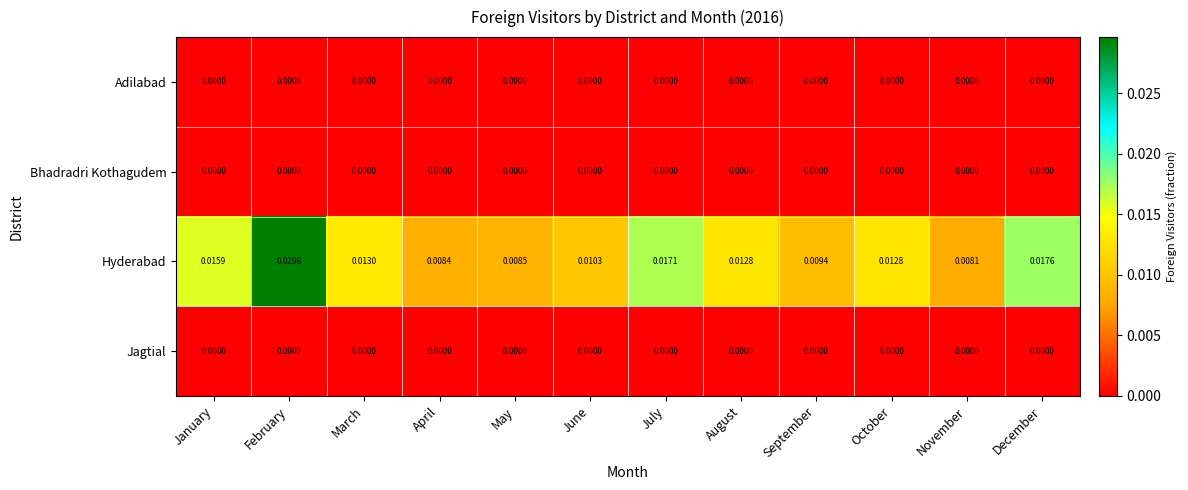

Count the number of data series in this chart.

4